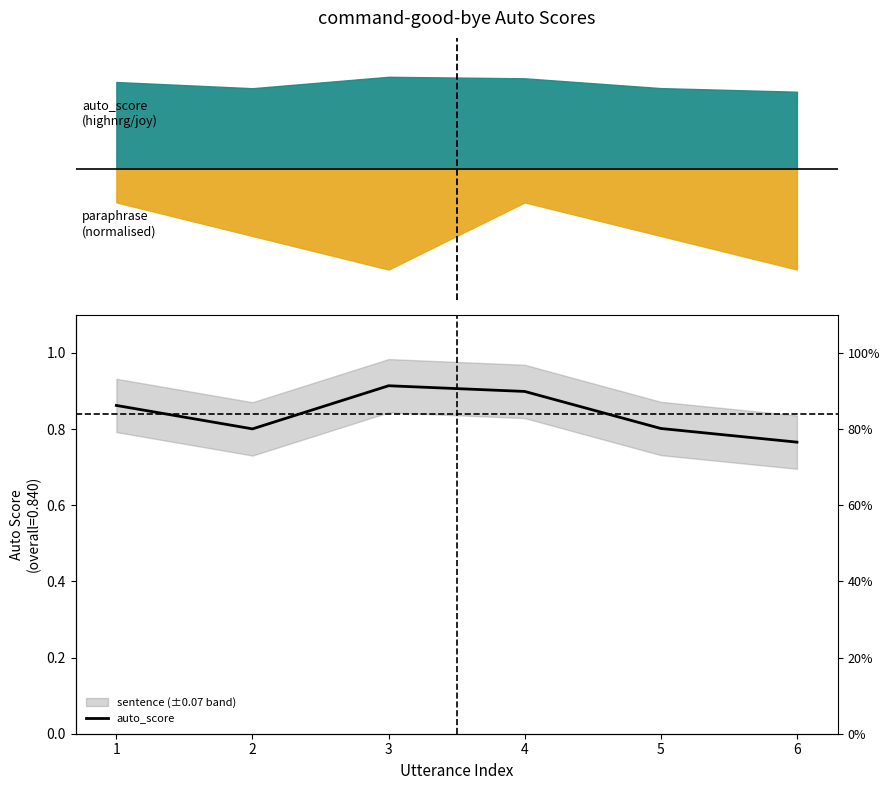

List the labels in order of value, smallest first.

6, 2, 5, 1, 4, 3